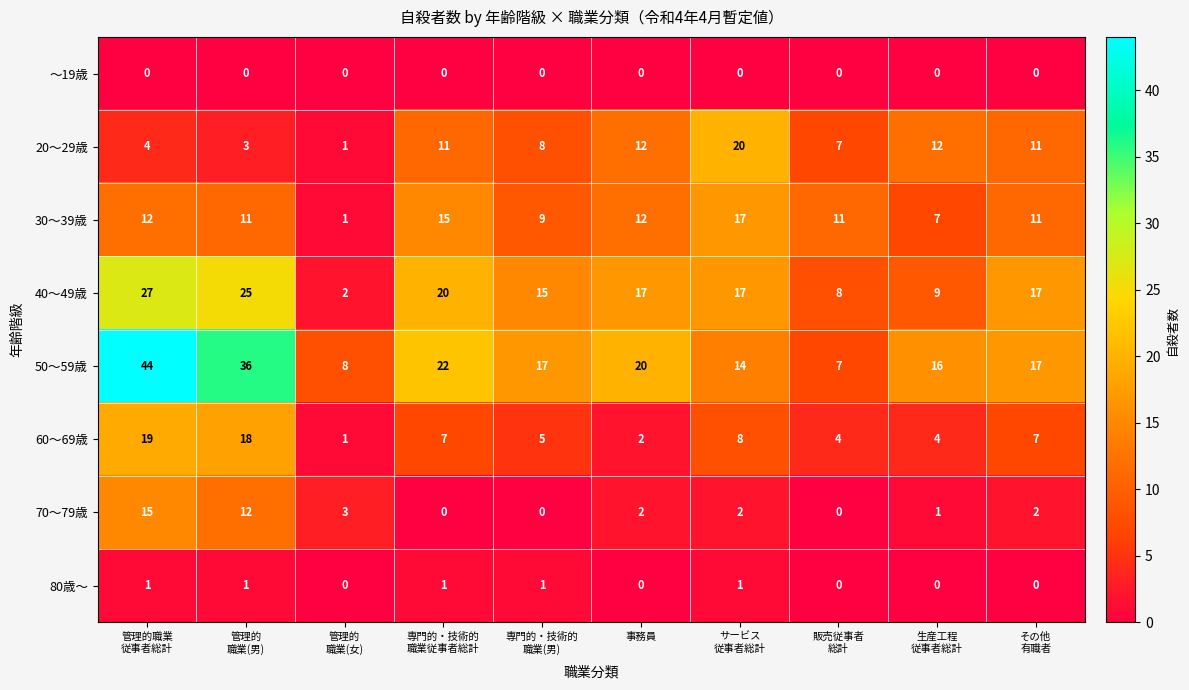

What is the sum of all 50～59歳 values?

201